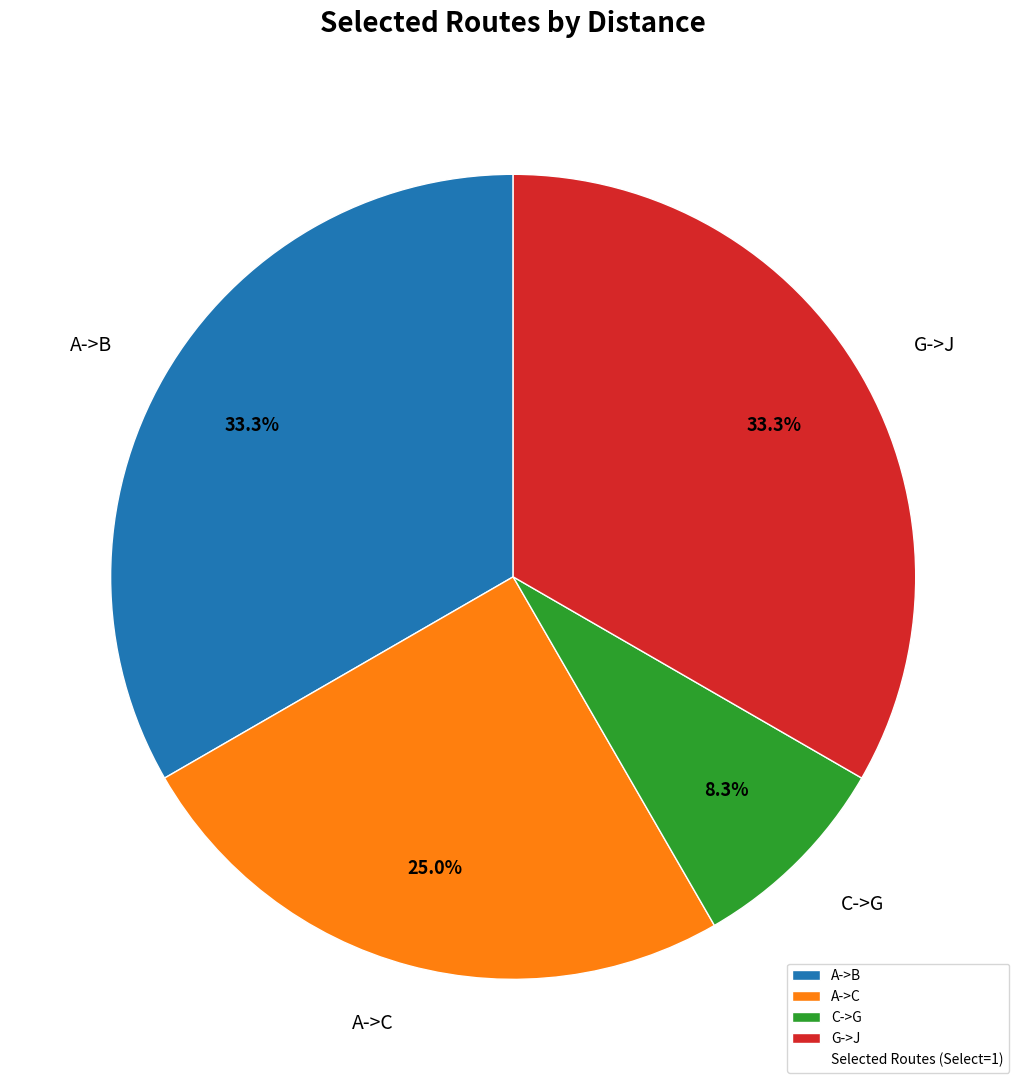

How many segments does this pie chart have?

4